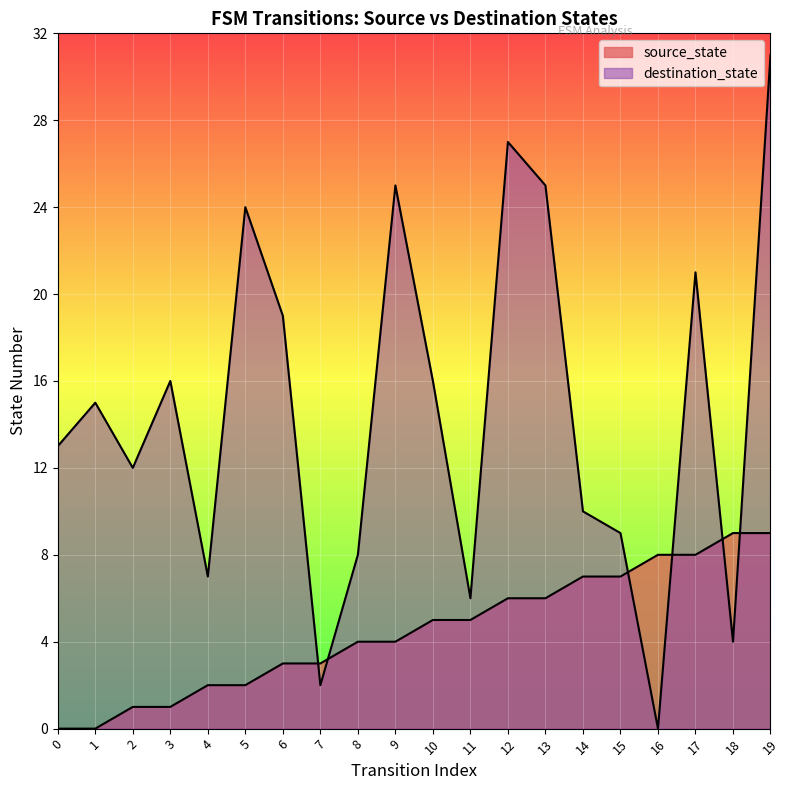

Reading left to right, extract all data points from this chart.

source_state: 0	0	1	1	2	2	3	3	4	4	5	5	6	6	7	7	8	8	9	9
destination_state: 13	15	12	16	7	24	19	2	8	25	16	6	27	25	10	9	0	21	4	31